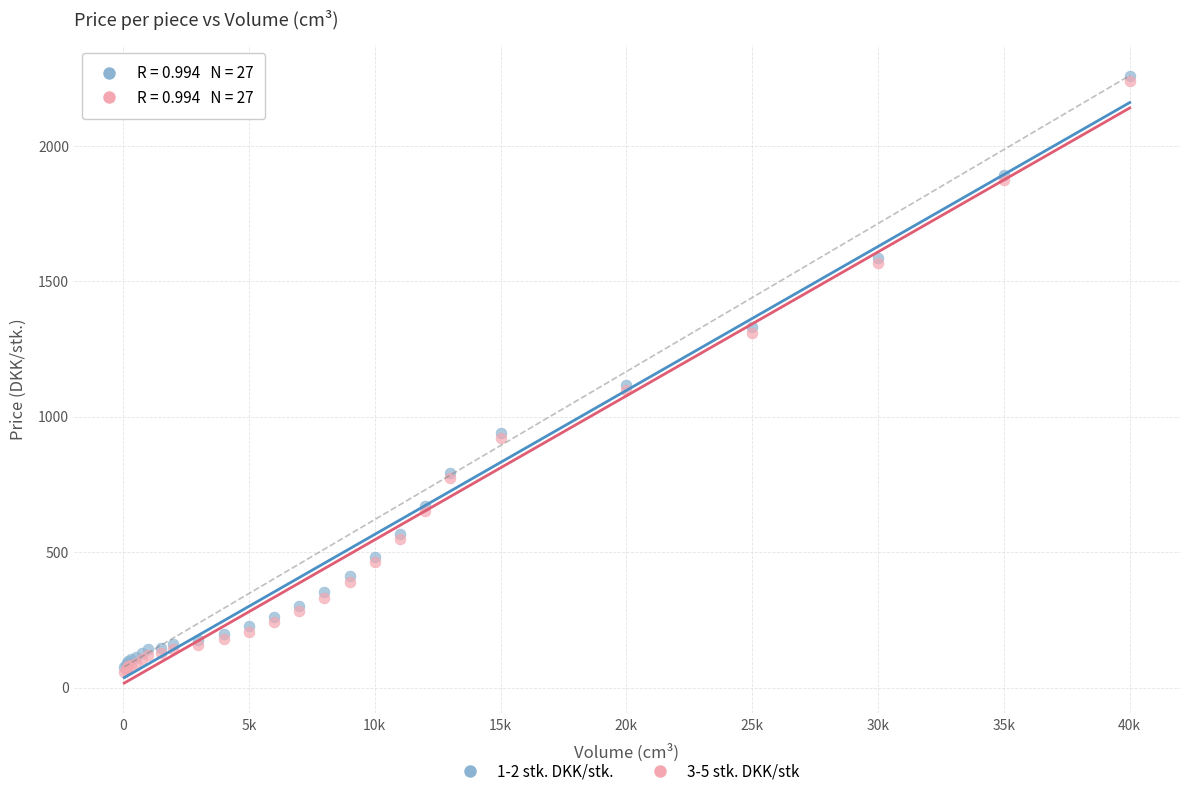

Which series reaches the maximum Y coordinate?

1-2 stk. DKK/stk.